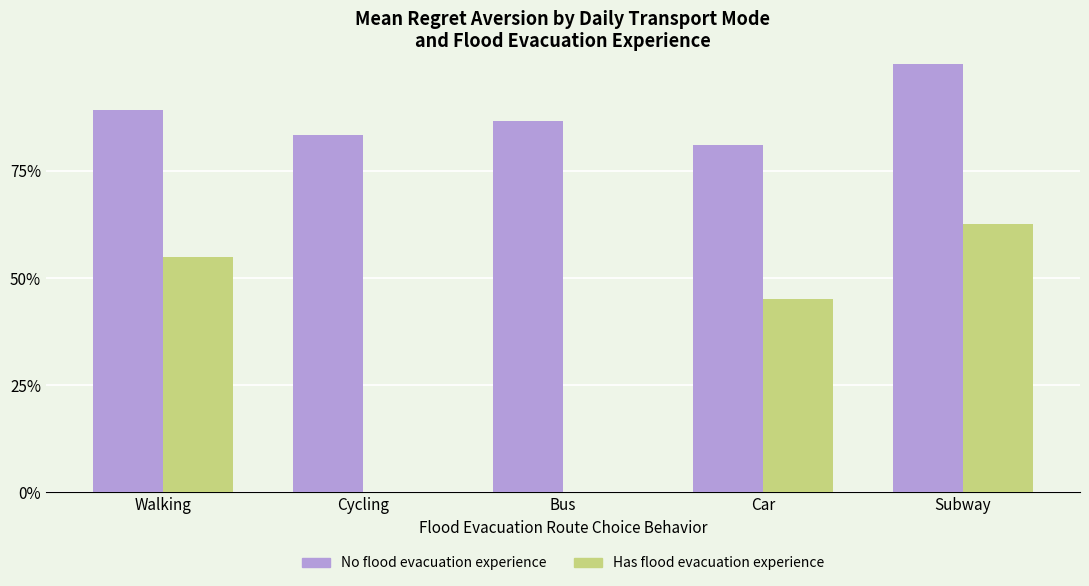

Does the chart contain stacked bars?

No